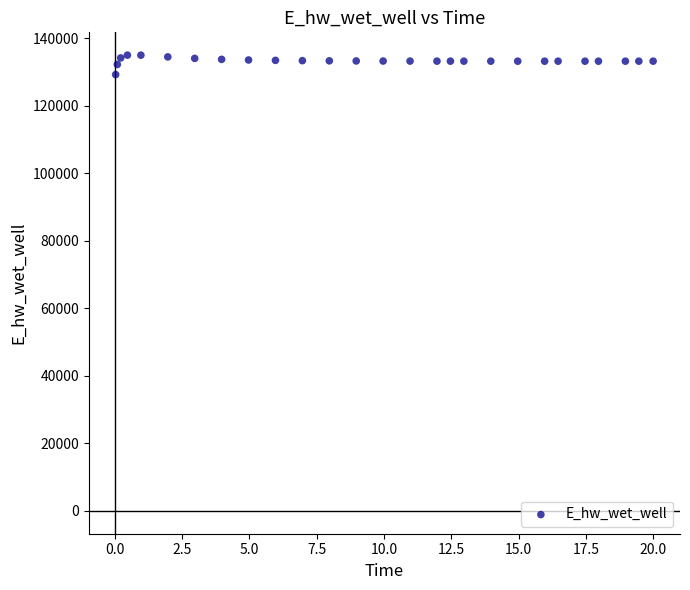

What is the range of Y values (max minus min)?

5769.4